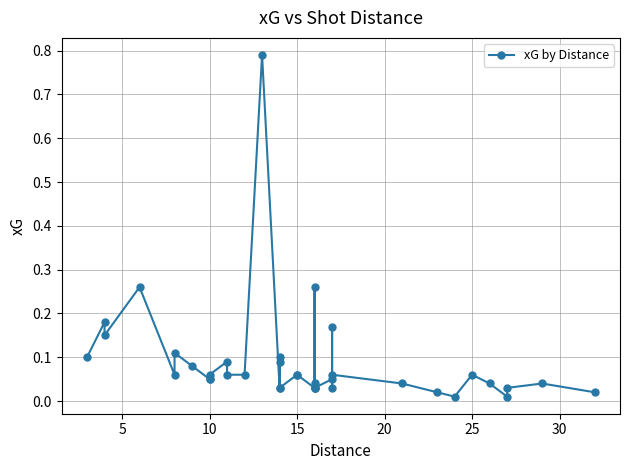

What is the greatest value displayed?

0.8